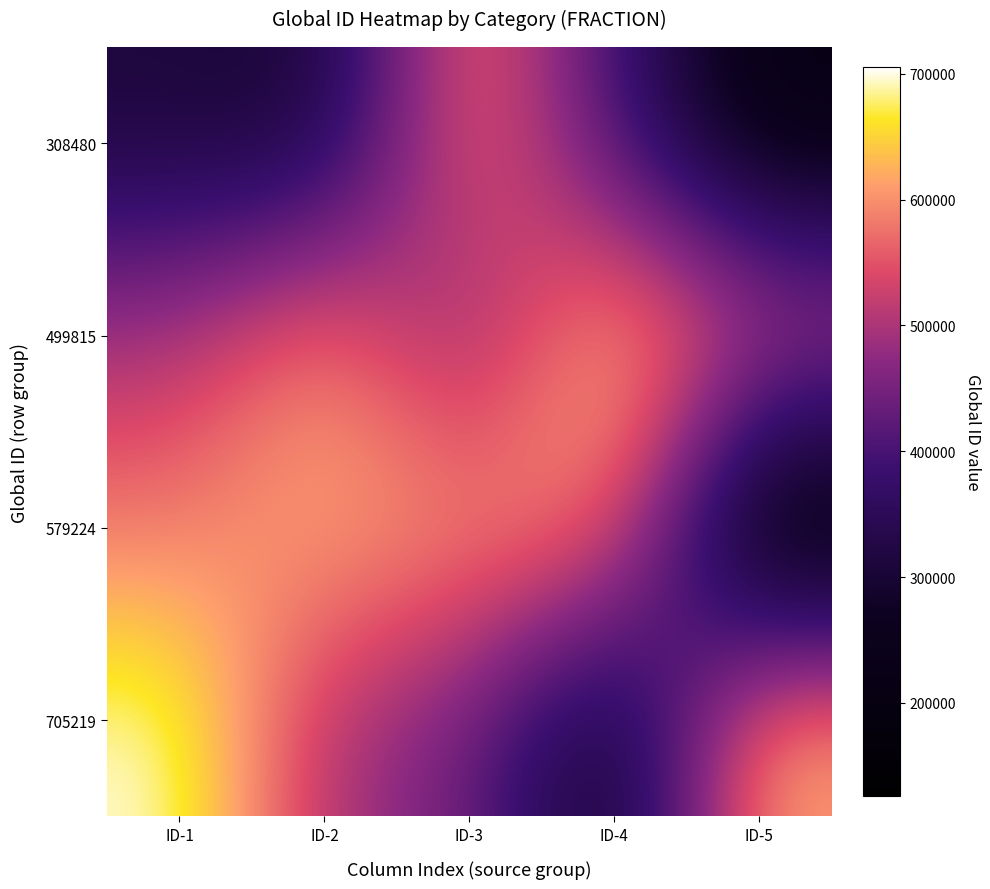

Count the number of categories in the chart.

5